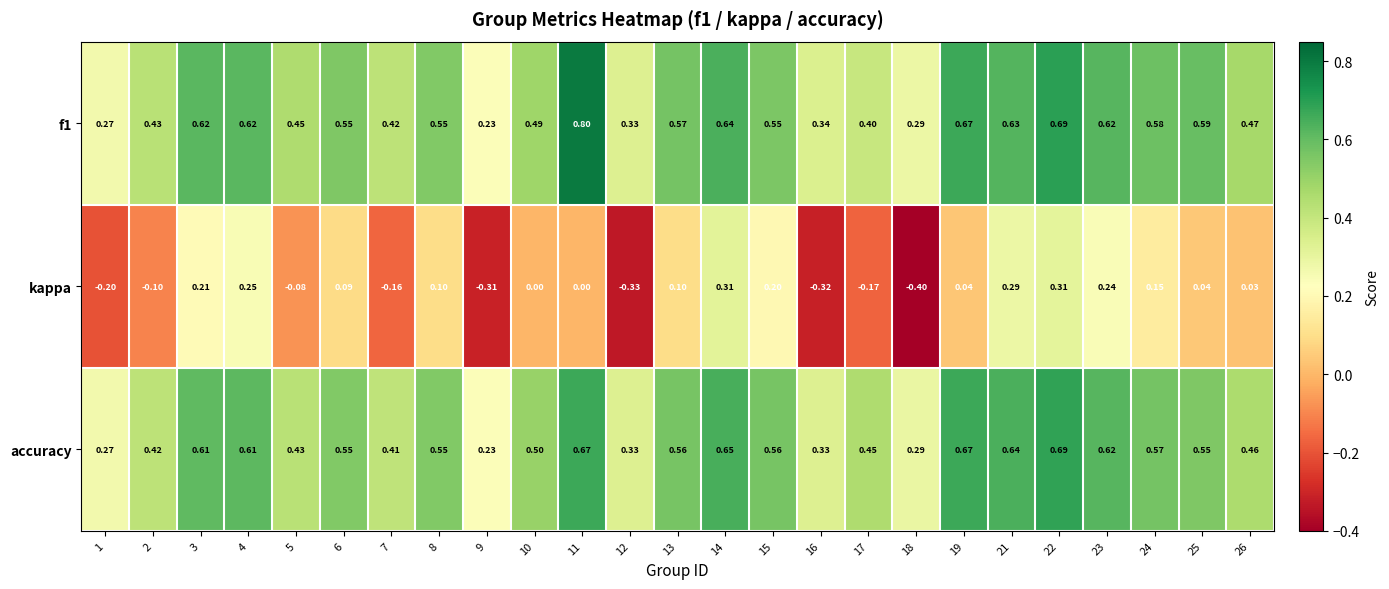

Which series has the largest range (max minus min)?

kappa